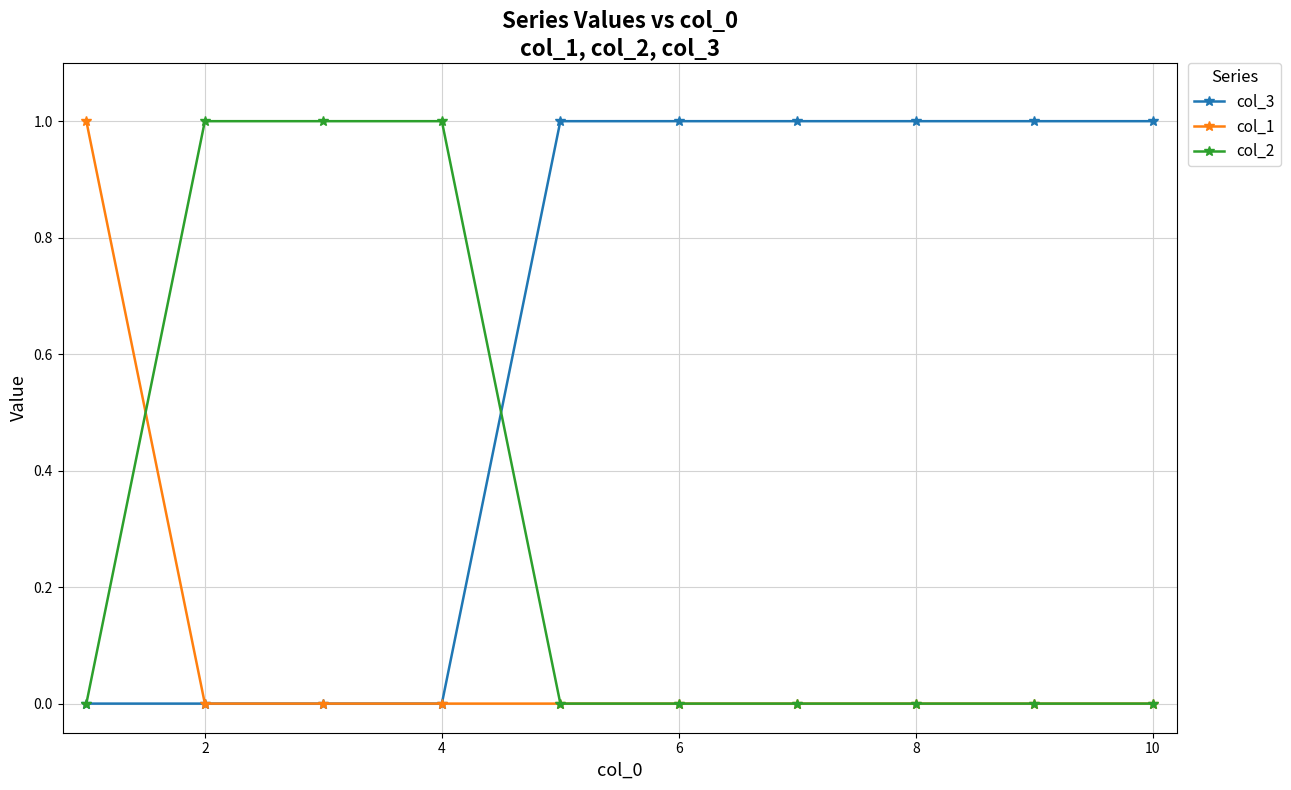

Reading left to right, list all the values displayed in this chart.

col_3: 0	0	0	0	1	1	1	1	1	1
col_1: 1	0	0	0	0	0	0	0	0	0
col_2: 0	1	1	1	0	0	0	0	0	0